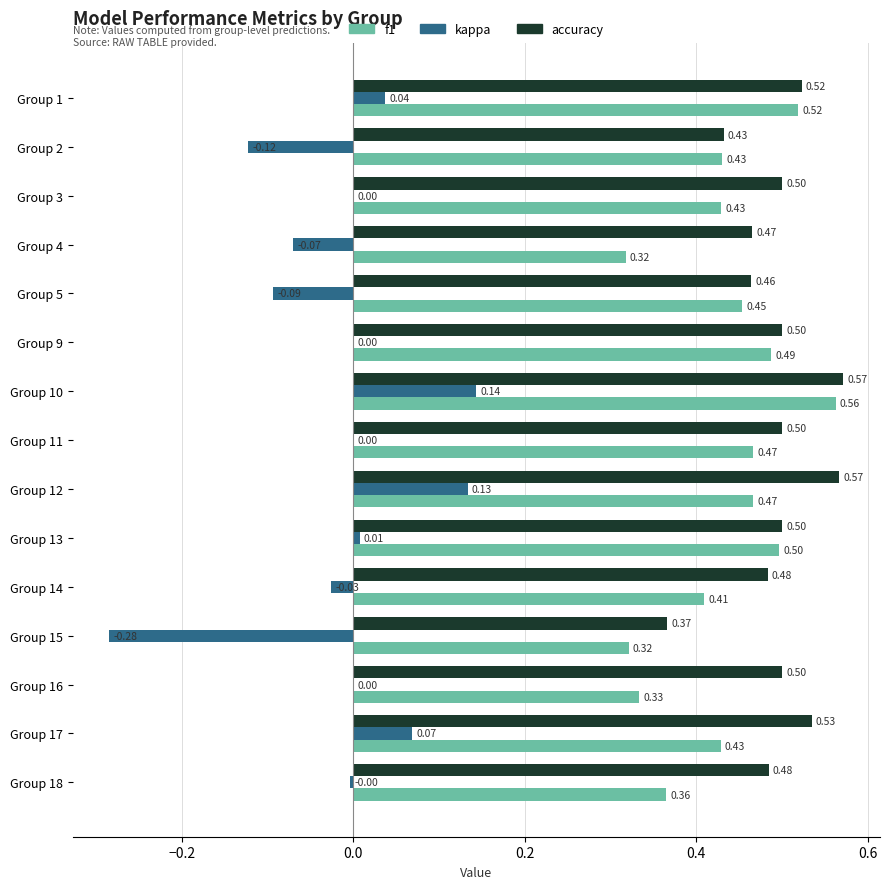

What is the sum of the f1 values at Group 17 and Group 13?

0.9